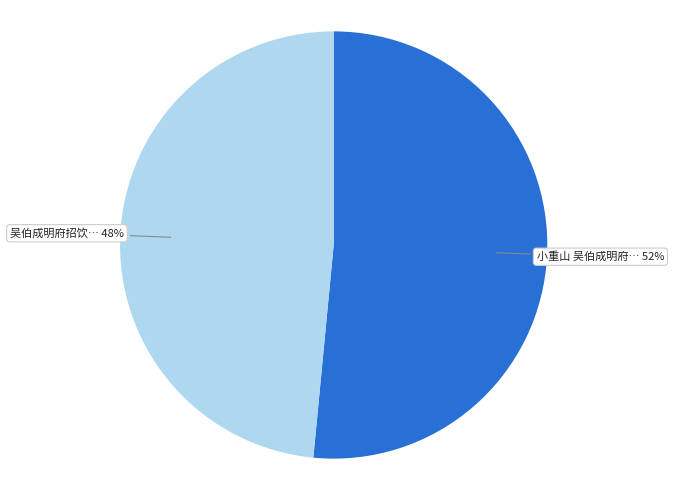

Is there a majority slice in this chart?

Yes